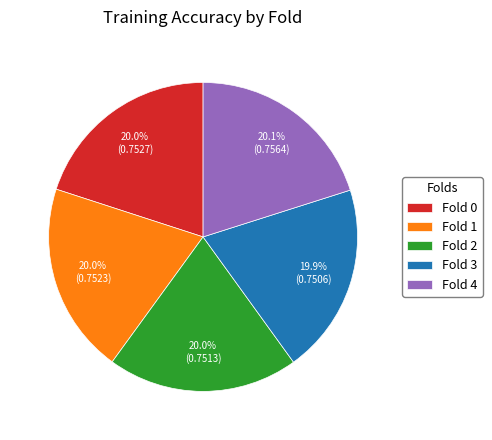

To the nearest percent, what portion does Fold 0 represent?

20%